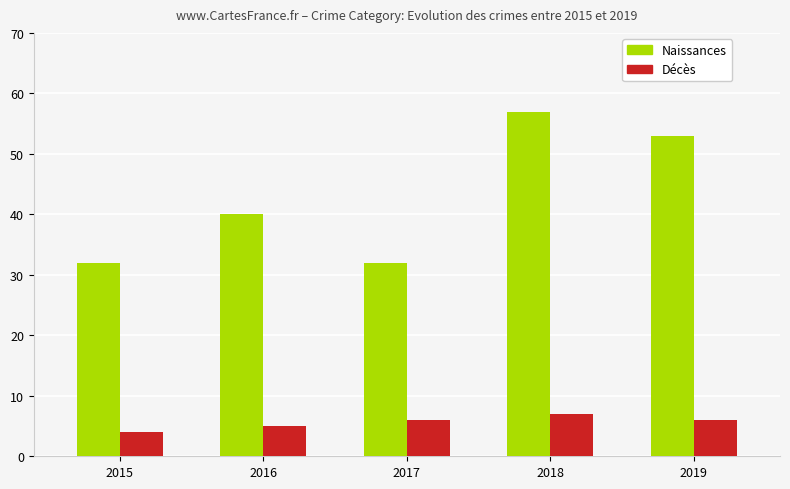

Reading right to left, what are all the values shown in this chart?

Naissances: 2019=53	2018=57	2017=32	2016=40	2015=32
Décès: 2019=6	2018=7	2017=6	2016=5	2015=4